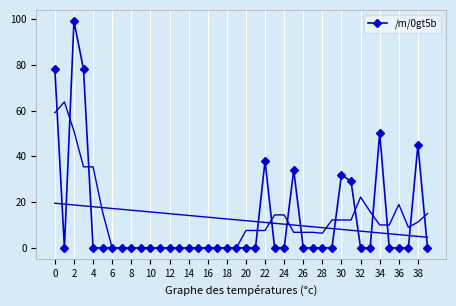

True or false: /m/0gt5b has more than 2 interior local peaks.

True